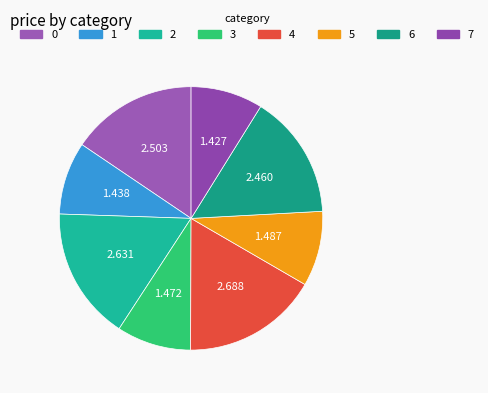

What is the largest slice in the pie chart?

4